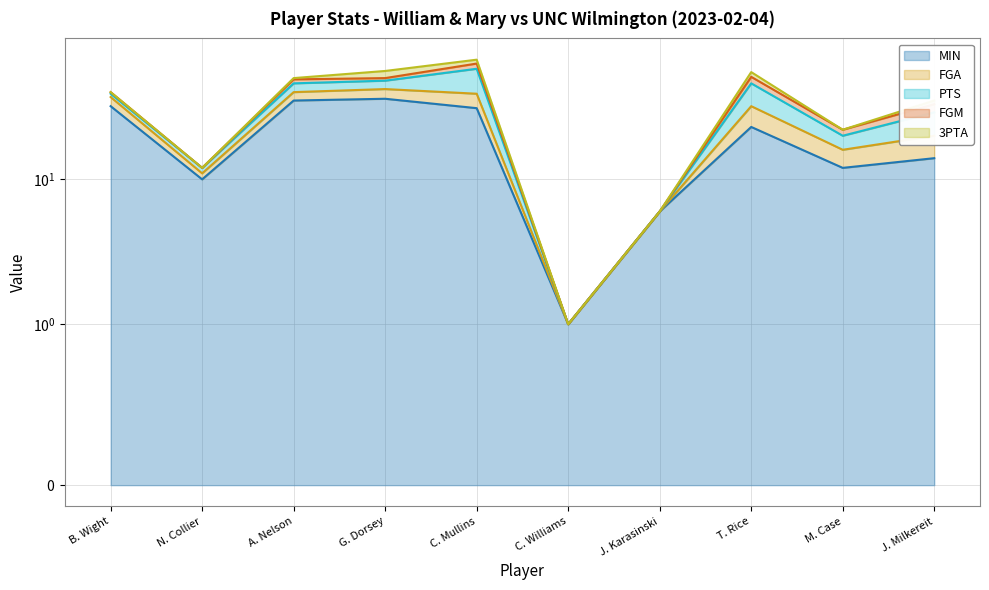

Rank the series by their maximum value, from lowest to highest.

FGM, 3PTA, FGA, PTS, MIN